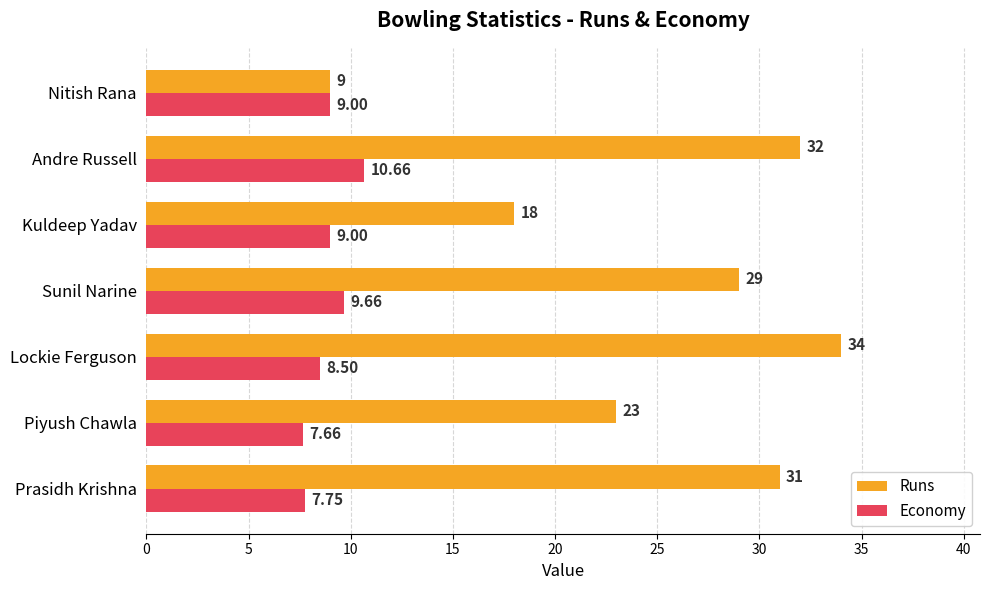

What is the difference between the second highest and minimum values in the Runs series?

23.0